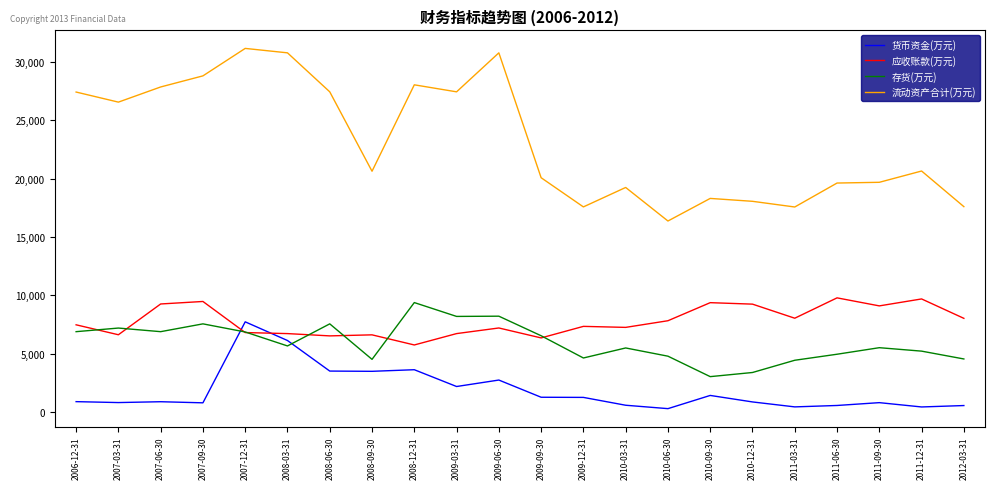

Which series has the largest range (max minus min)?

流动资产合计(万元)